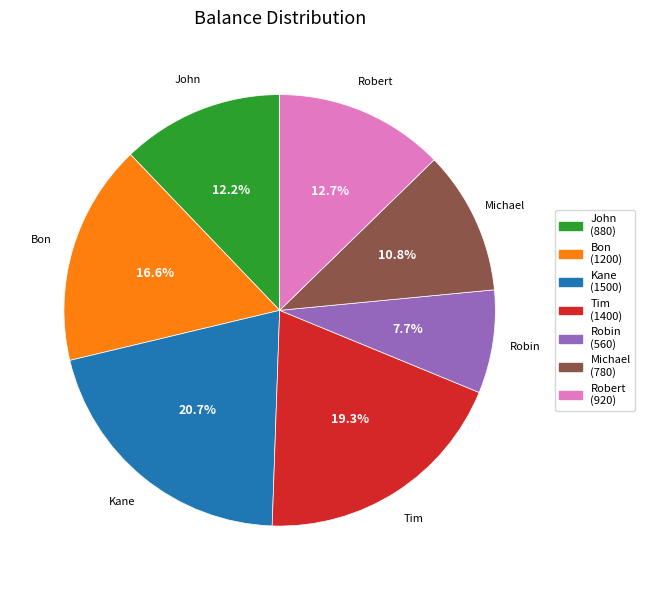

True or false: Michael accounts for 11% of the total.

True